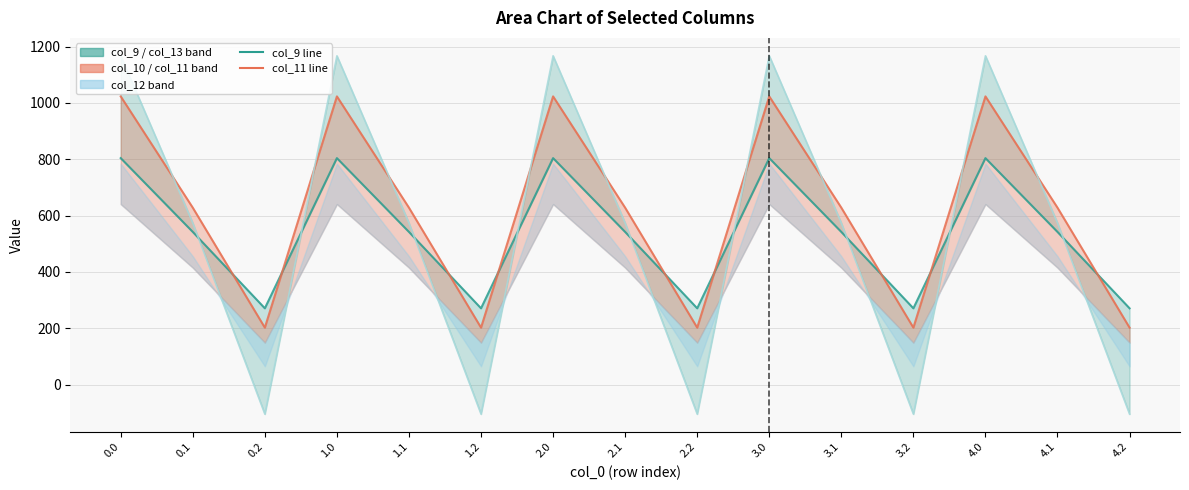

The col_9 series shows 861.0 at 4.1. True or false?

False